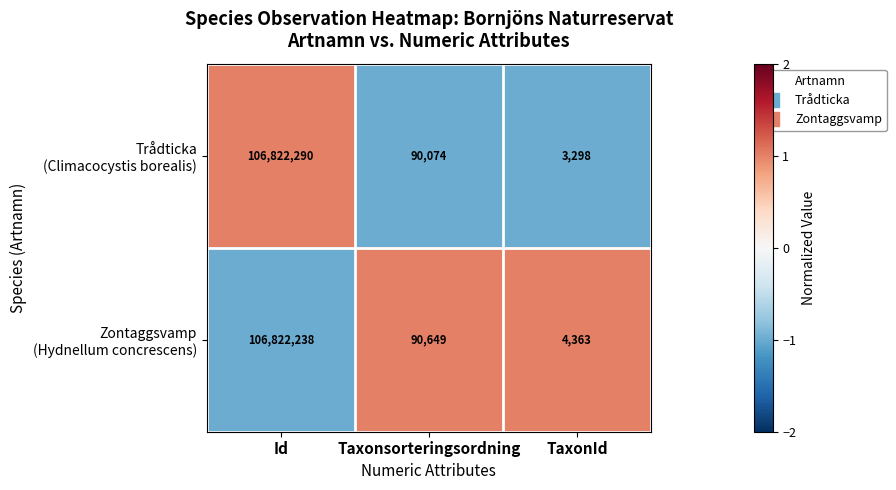

What is the difference between the highest and lowest values at Taxonsorteringsordning?

575